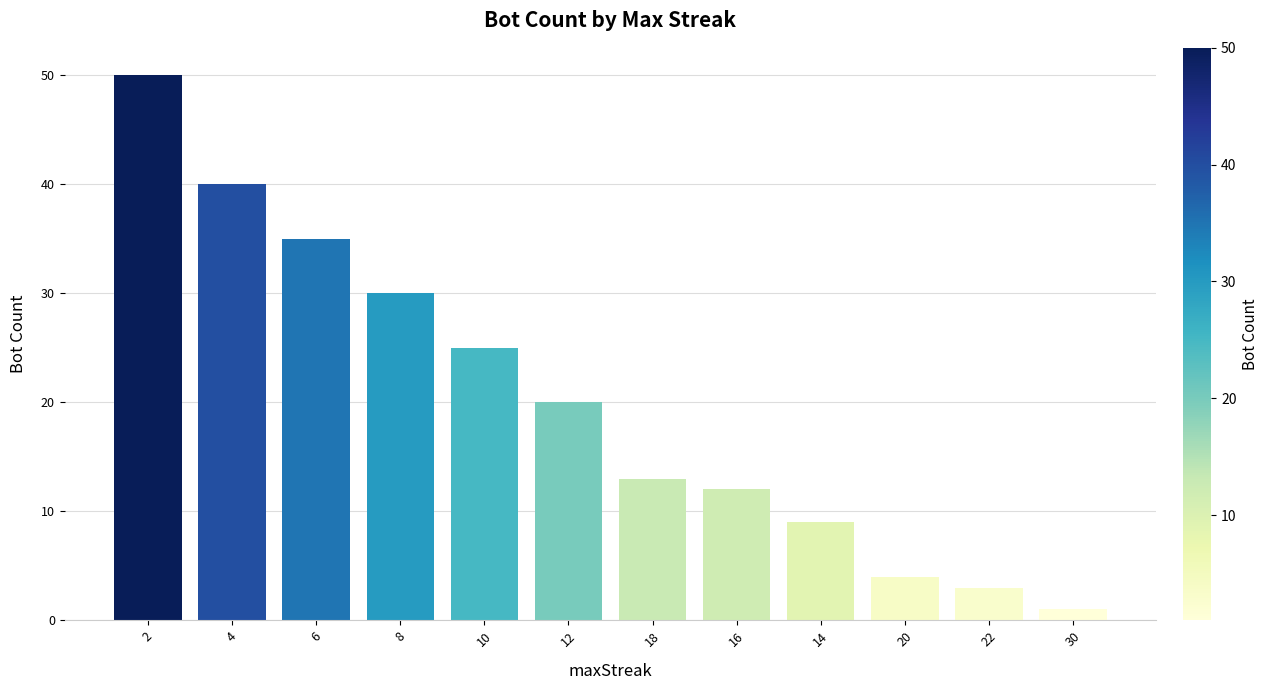

The chart shows a value of 50 at 2. True or false?

True